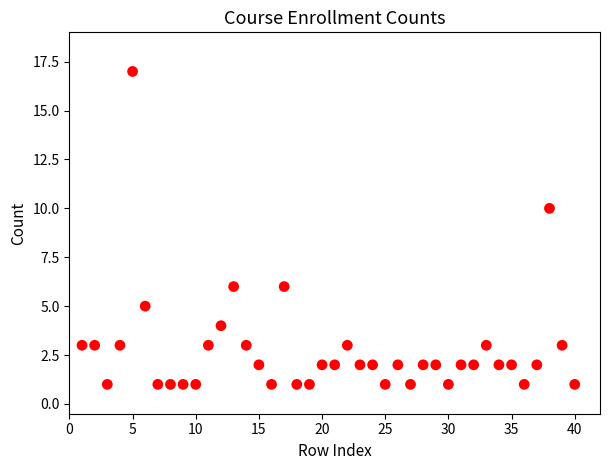

What is the range of X values (max minus min)?

39